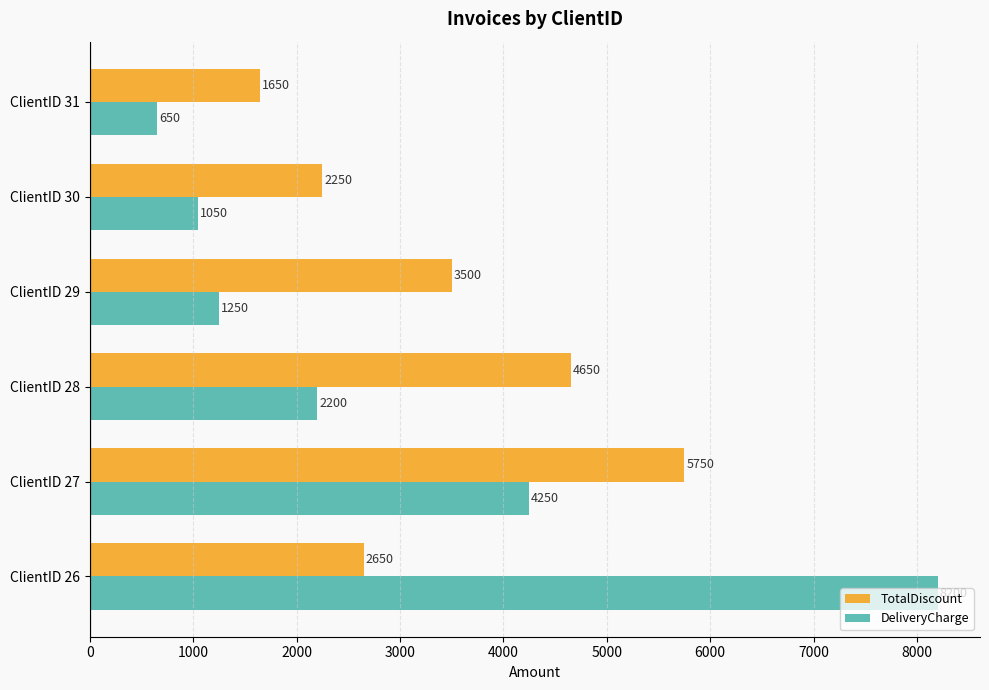

Rank the series at ClientID 28 from highest to lowest value.

TotalDiscount, DeliveryCharge